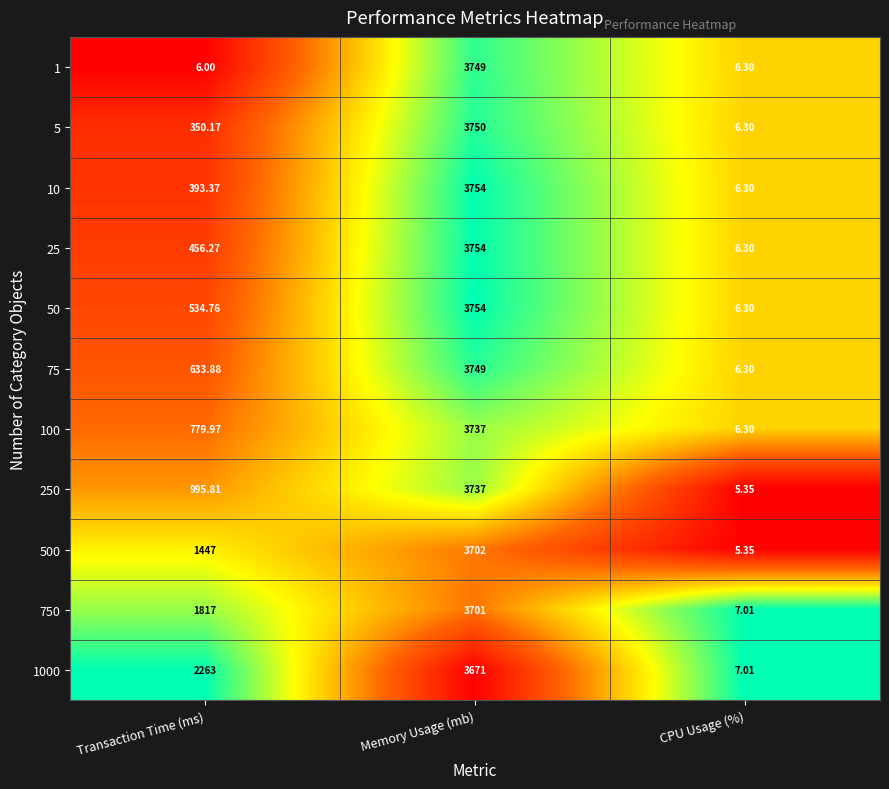

Rank the series at Transaction Time (ms) from highest to lowest value.

1000, 750, 500, 250, 100, 75, 50, 25, 10, 5, 1